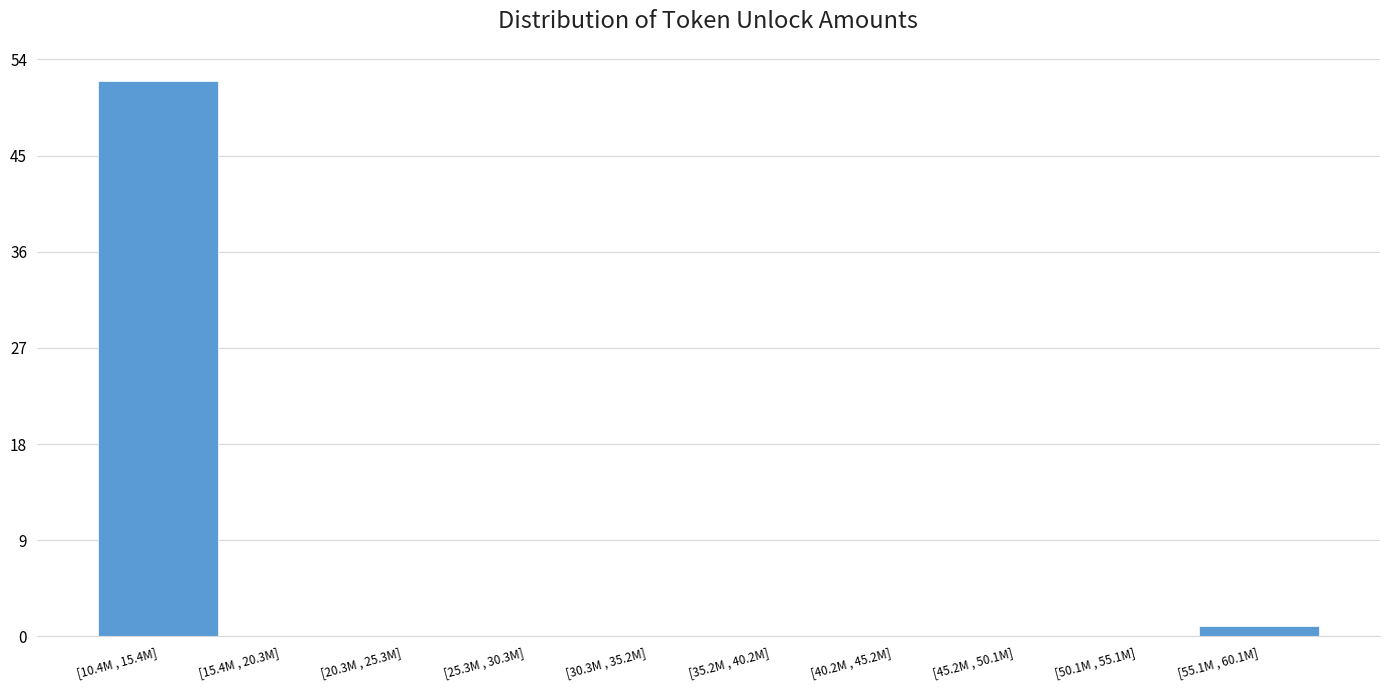

Reading left to right, list all the values displayed in this chart.

[10.4M , 15.4M]=52	[15.4M , 20.3M]=0	[20.3M , 25.3M]=0	[25.3M , 30.3M]=0	[30.3M , 35.2M]=0	[35.2M , 40.2M]=0	[40.2M , 45.2M]=0	[45.2M , 50.1M]=0	[50.1M , 55.1M]=0	[55.1M , 60.1M]=1